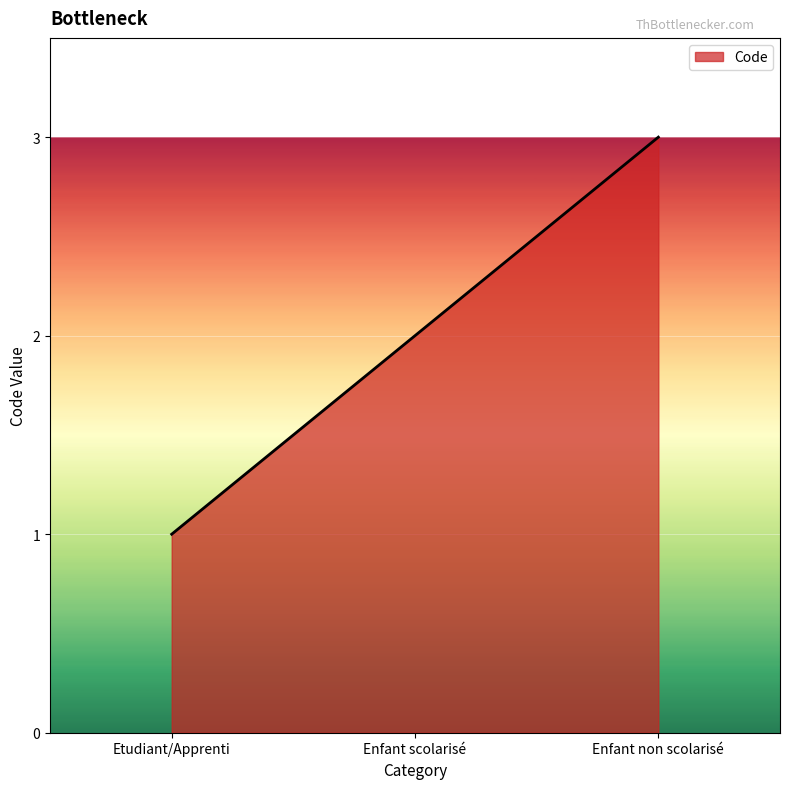

Approximately how many times larger is the value at Enfant scolarisé compared to Etudiant/Apprenti?

2.0